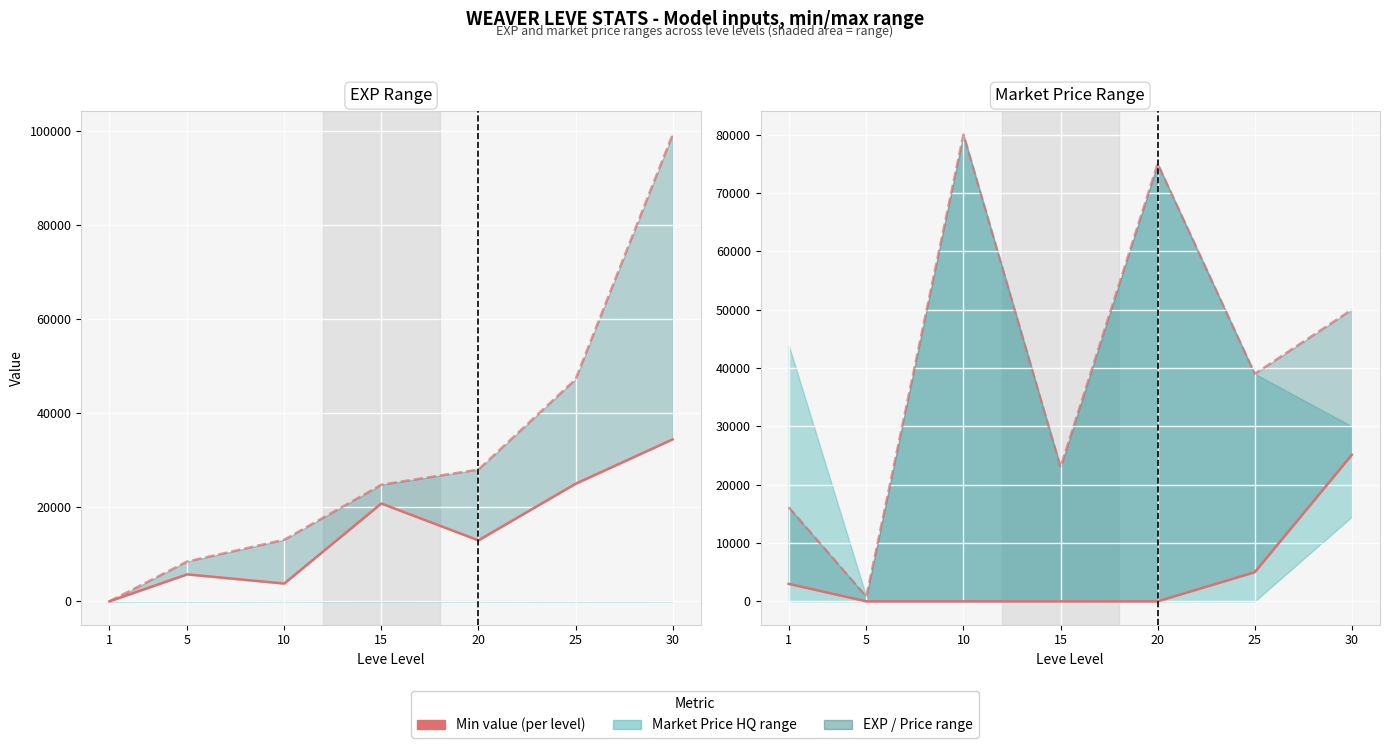

Is the value of Min value at 1 greater than the value of Max value at 1?

No